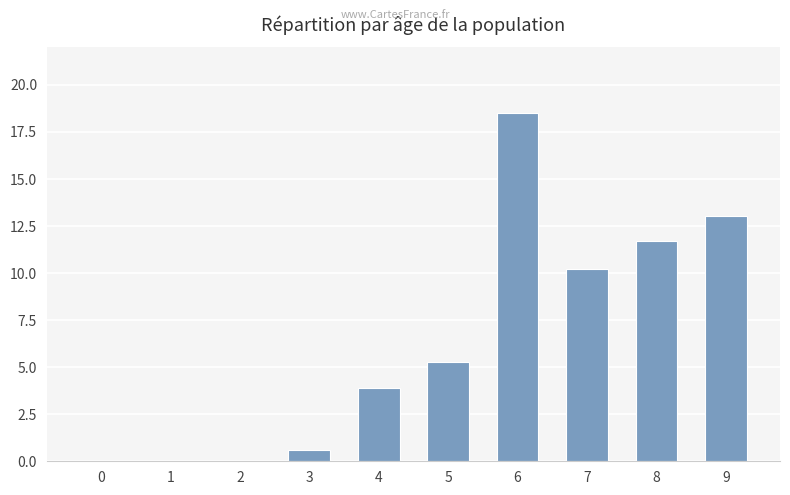

How many distinct data groups are displayed?

1